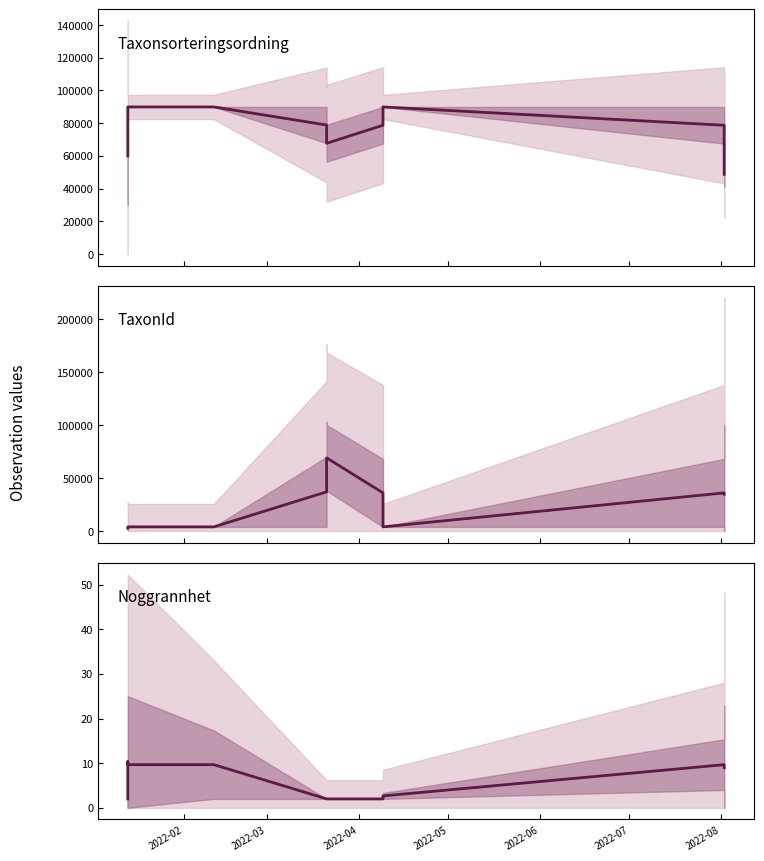

What is the label of the 9th point from the right?

2022-04